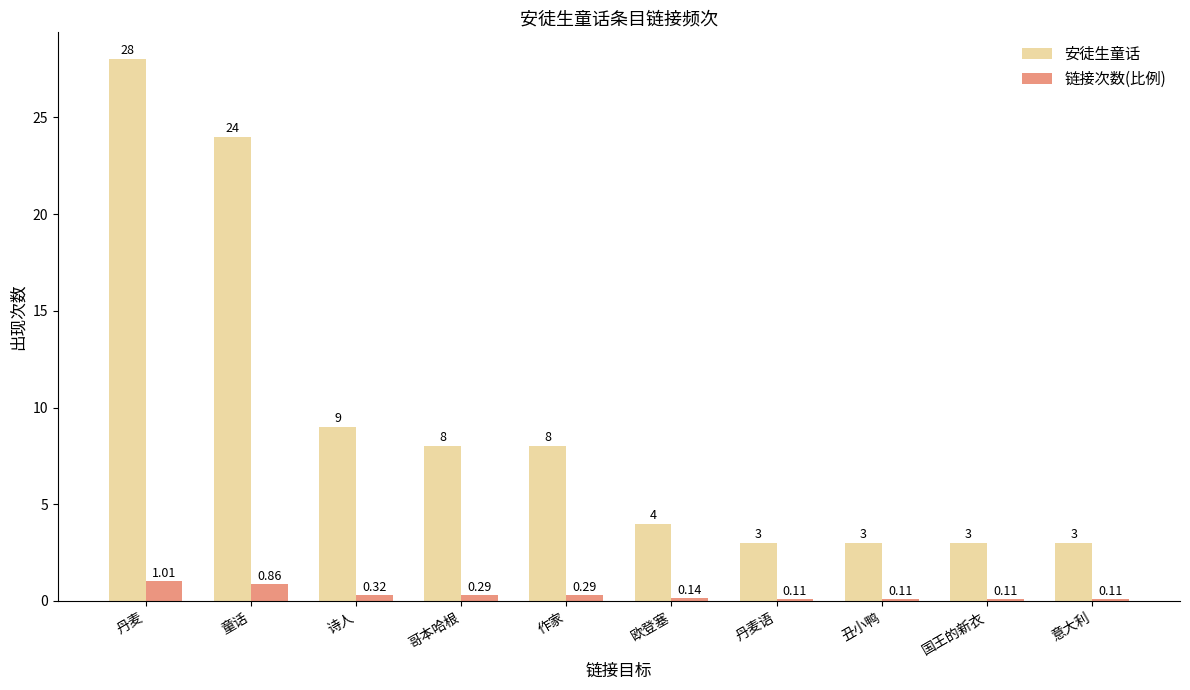

How many bars are there in total?

20